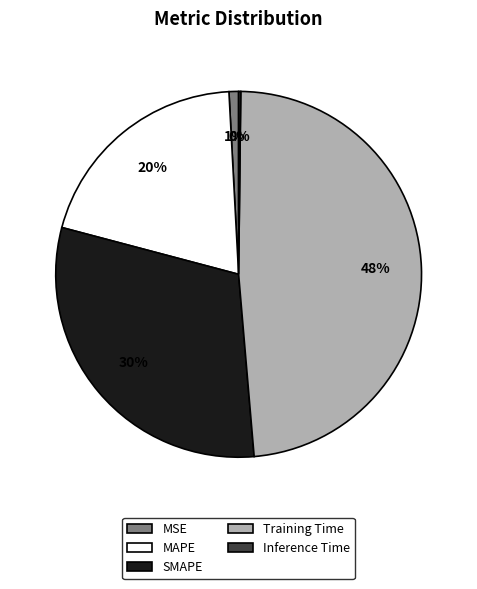

To the nearest percent, what is the difference between the largest and smallest slice percentages?

48%